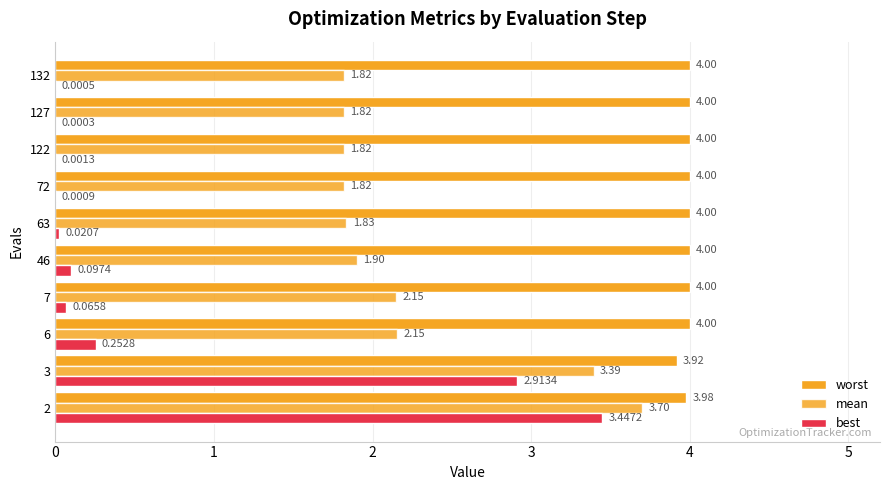

At how many categories does at least one series exceed 2?

10